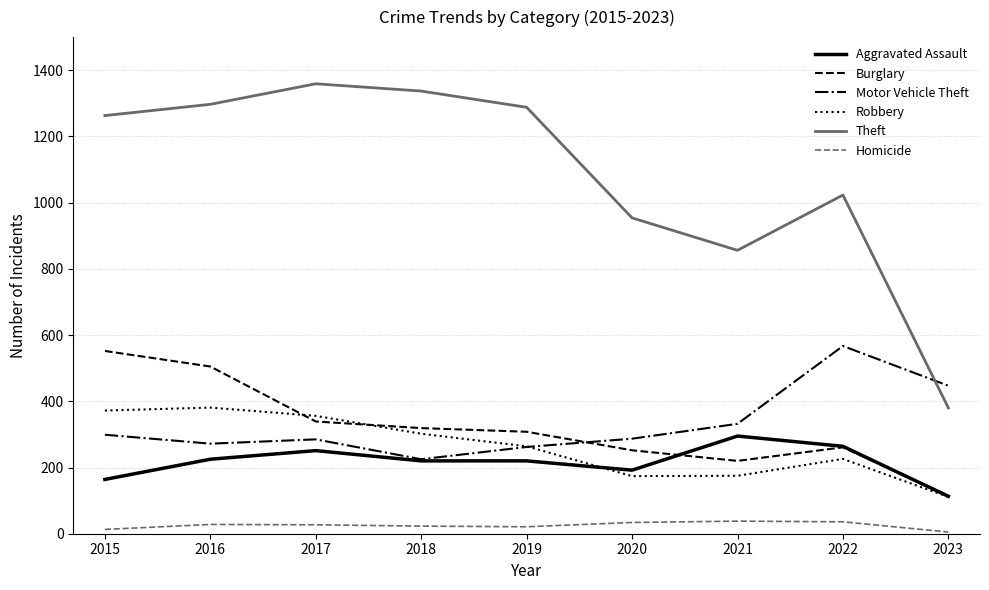

Where is Motor Vehicle Theft nearest to the value 396?

2023